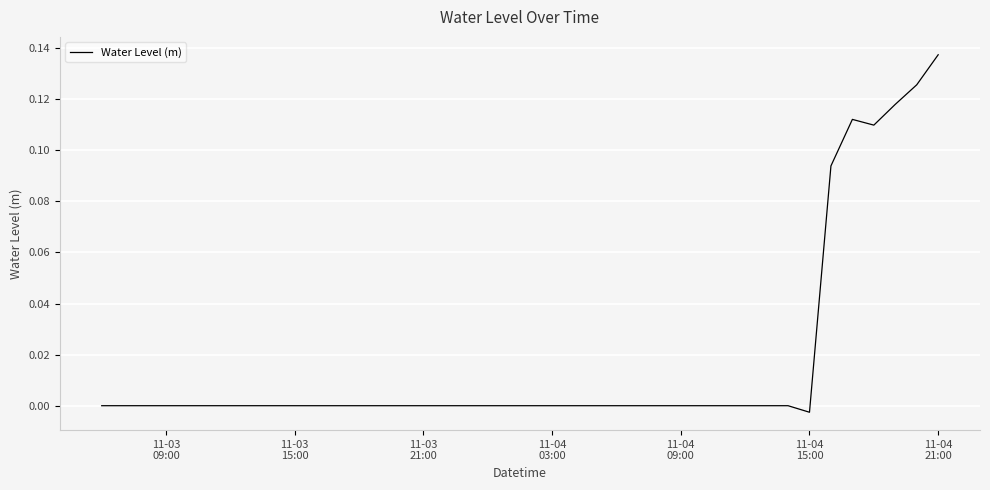

Does the chart have visible grid lines?

Yes